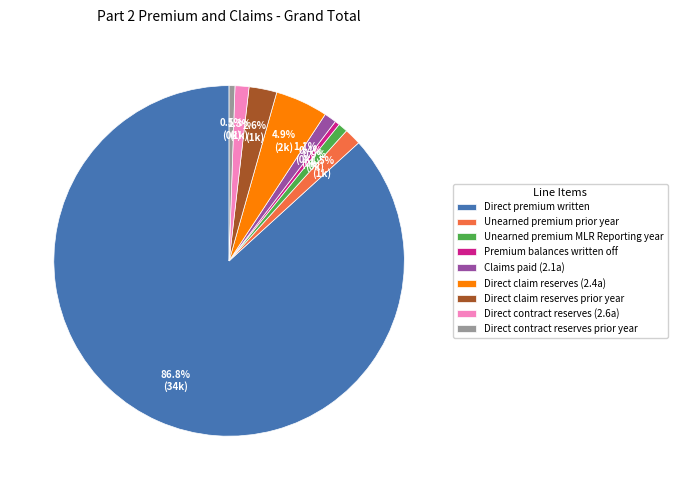

To the nearest percent, what is the average slice percentage?

11%